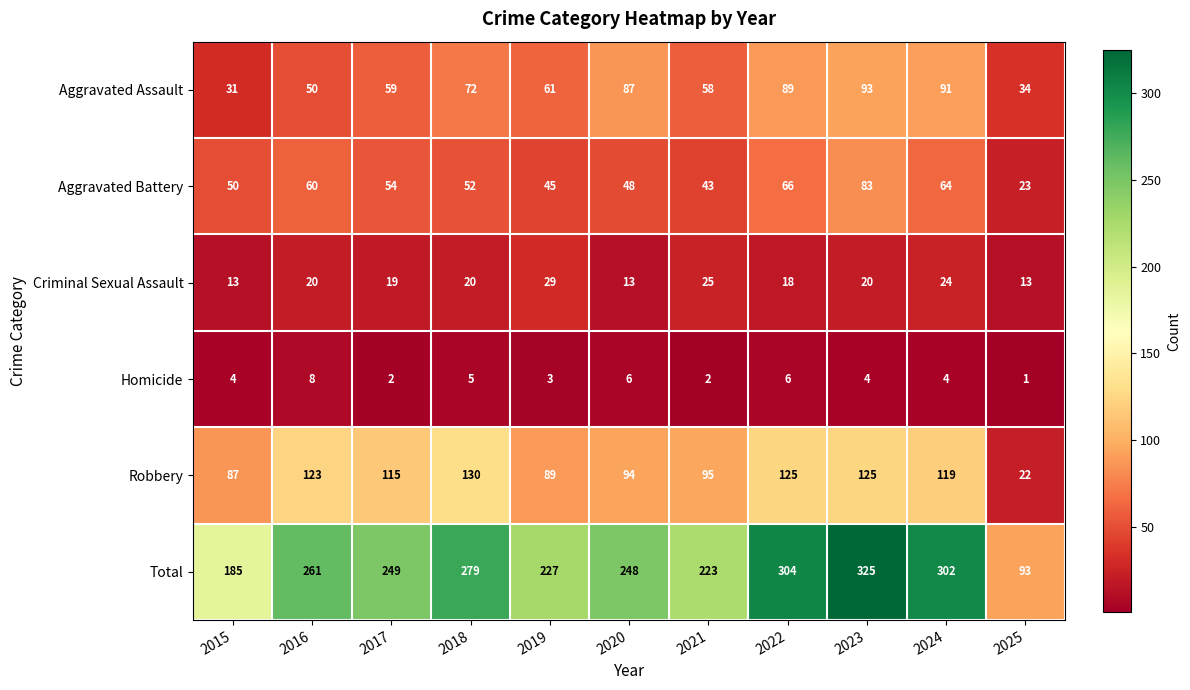

Which series has the largest total across all categories?

Total